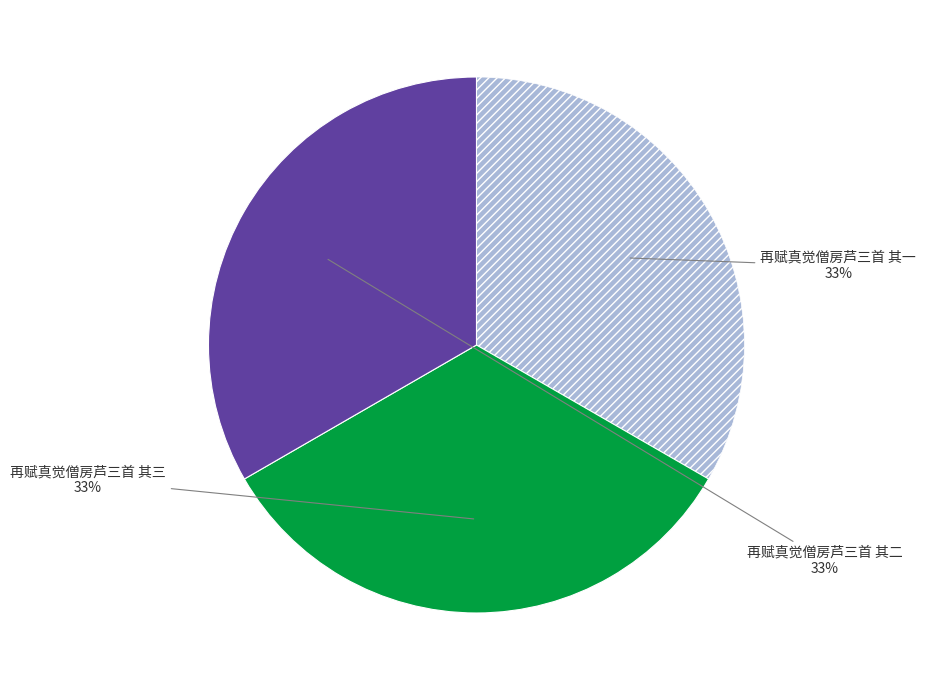

Does any single category account for the majority?

No